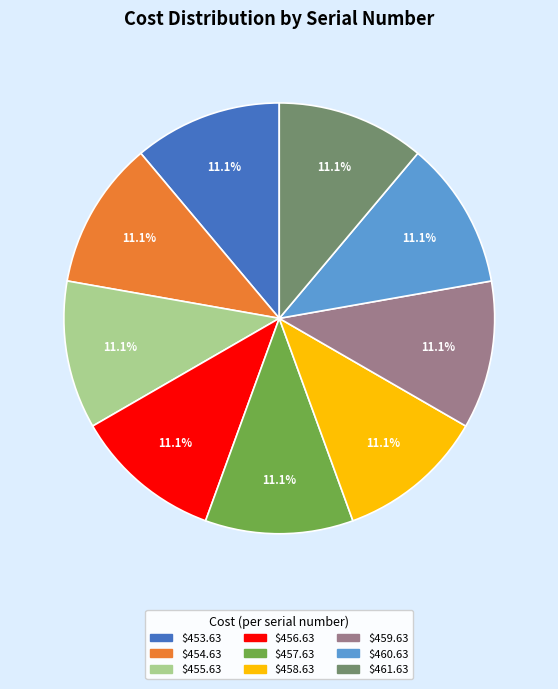

Does any single category account for the majority?

No